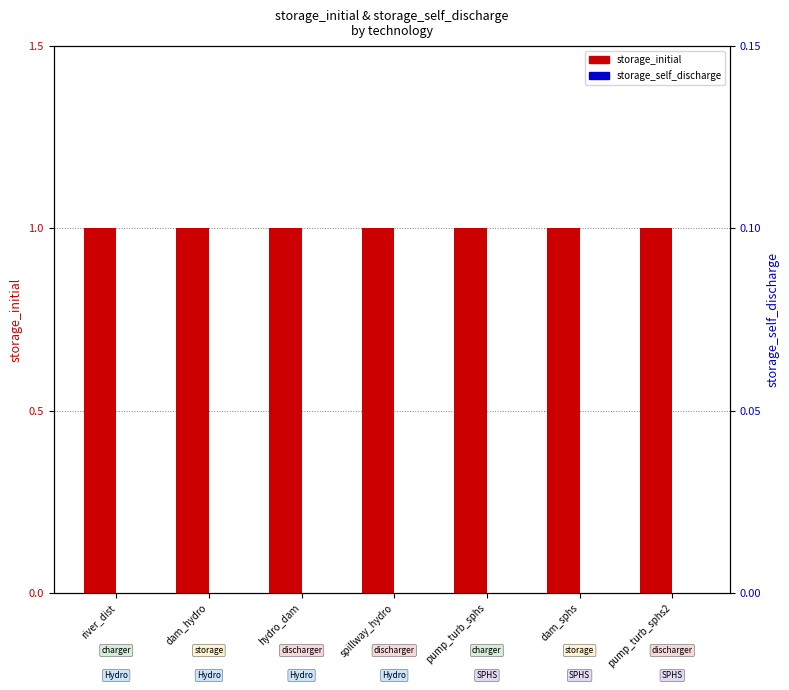

At pump_turb_sphs2, list the series in order from largest to smallest.

storage_initial, storage_self_discharge